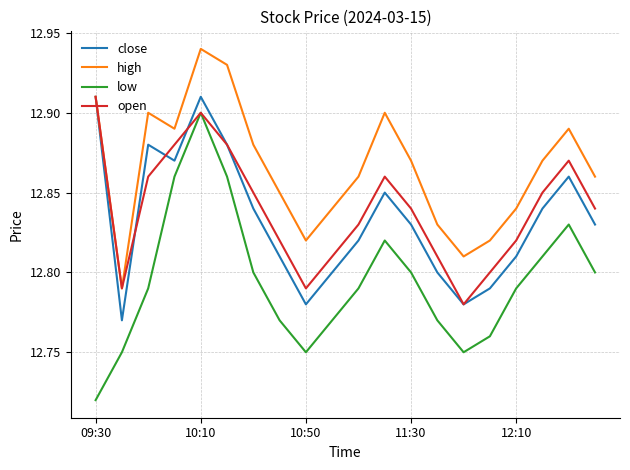

Does the chart have visible grid lines?

Yes